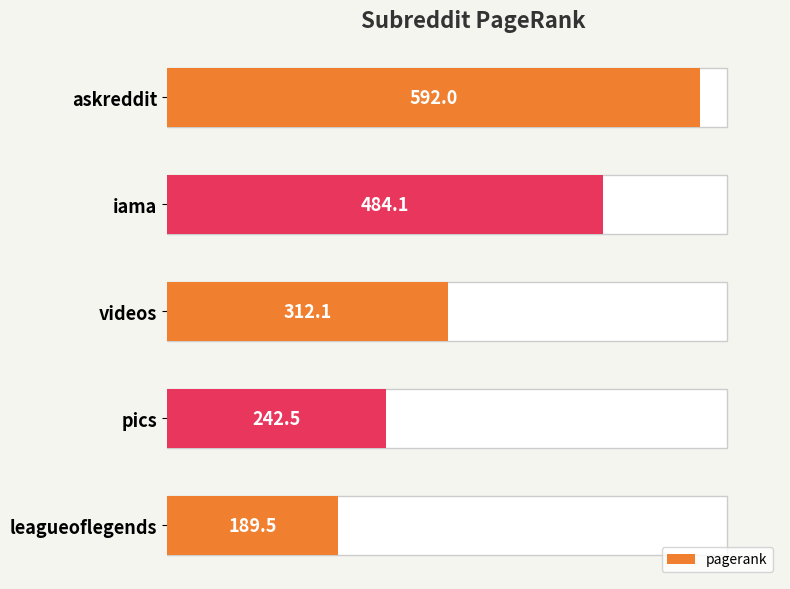

Reading left to right, transcribe all the data shown in this chart.

592.0	484.1	312.1	242.5	189.5